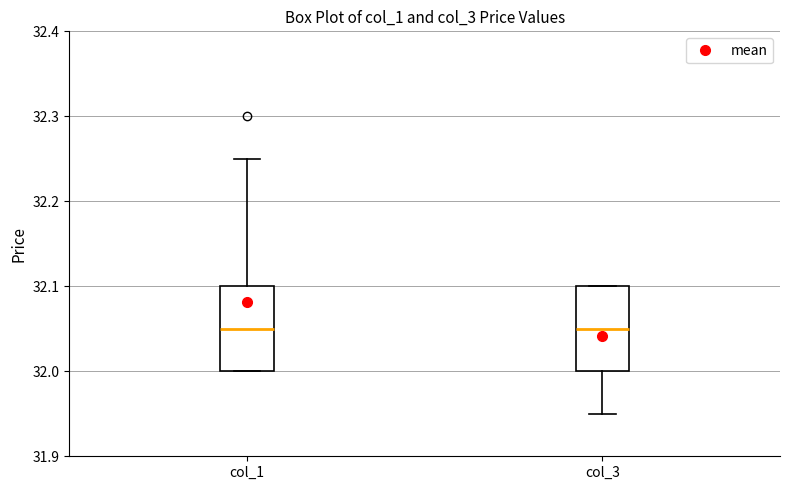

Reading left to right, read every box against the y-axis: the position of its median line, the range the box covers, and the ends of its whiskers. The values are not printed on the chart, so give them approximately, as read against the axis.

col_1: median 32.05, box 32.00 to 32.10, whiskers 32.00 to 32.25
col_3: median 32.05, box 32.00 to 32.10, whiskers 31.95 to 32.10